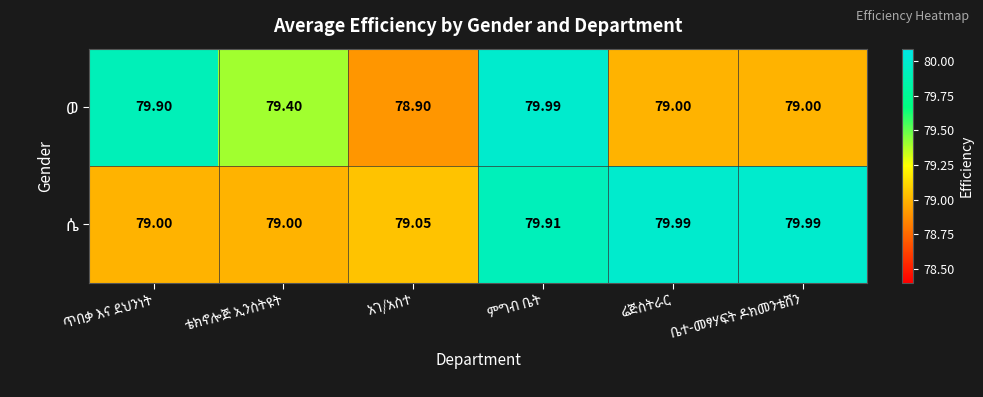

What is the smallest value displayed?

78.9